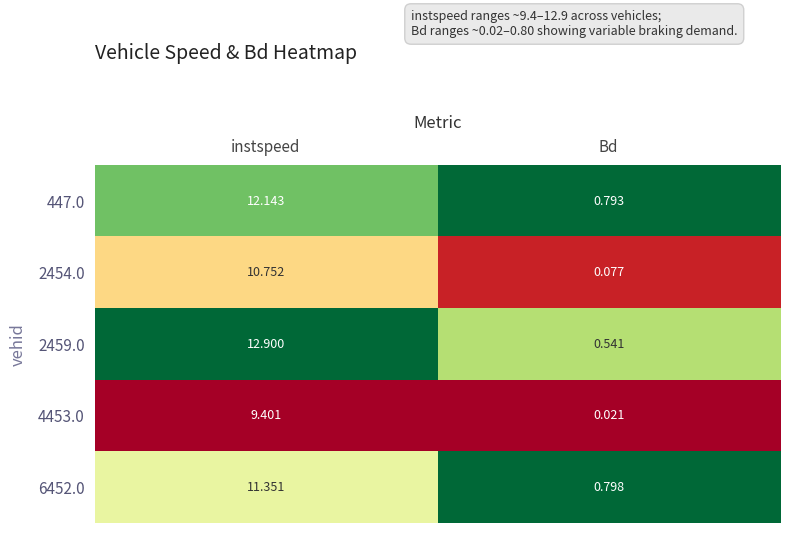

At which category does the chart reach its peak across all series?

instspeed